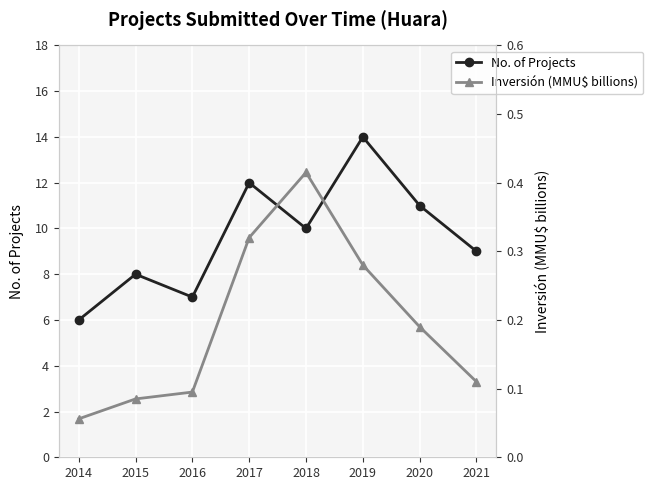

Rank the categories by No. of Projects value from highest to lowest.

2019, 2017, 2020, 2018, 2021, 2015, 2016, 2014